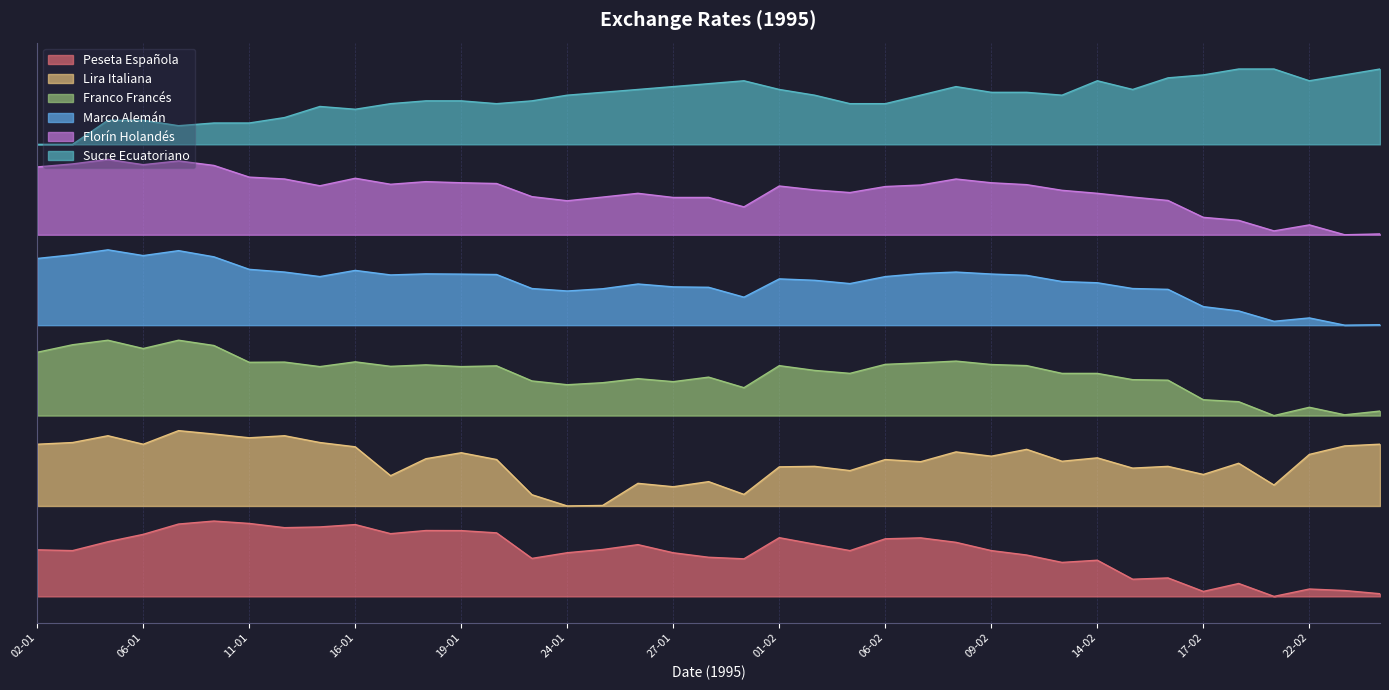

How many values in the Franco Francés series exceed 3?

20